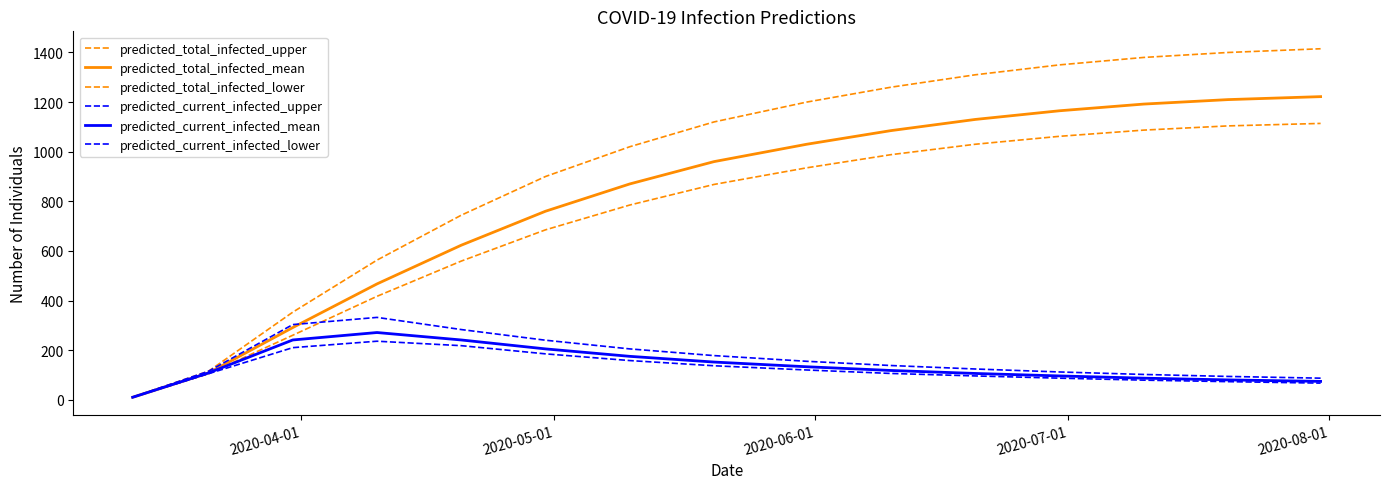

List the series in order of their peak value, highest first.

predicted_total_infected_upper, predicted_total_infected_mean, predicted_total_infected_lower, predicted_current_infected_upper, predicted_current_infected_mean, predicted_current_infected_lower